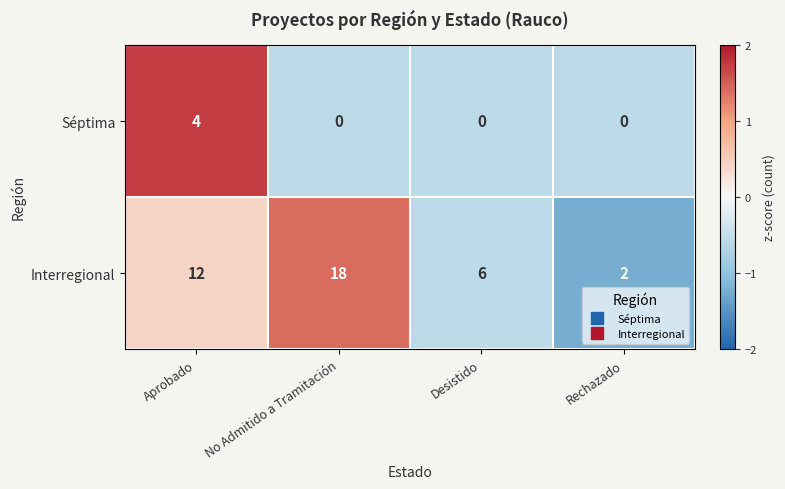

Rank the series by their average value, from lowest to highest.

Séptima, Interregional